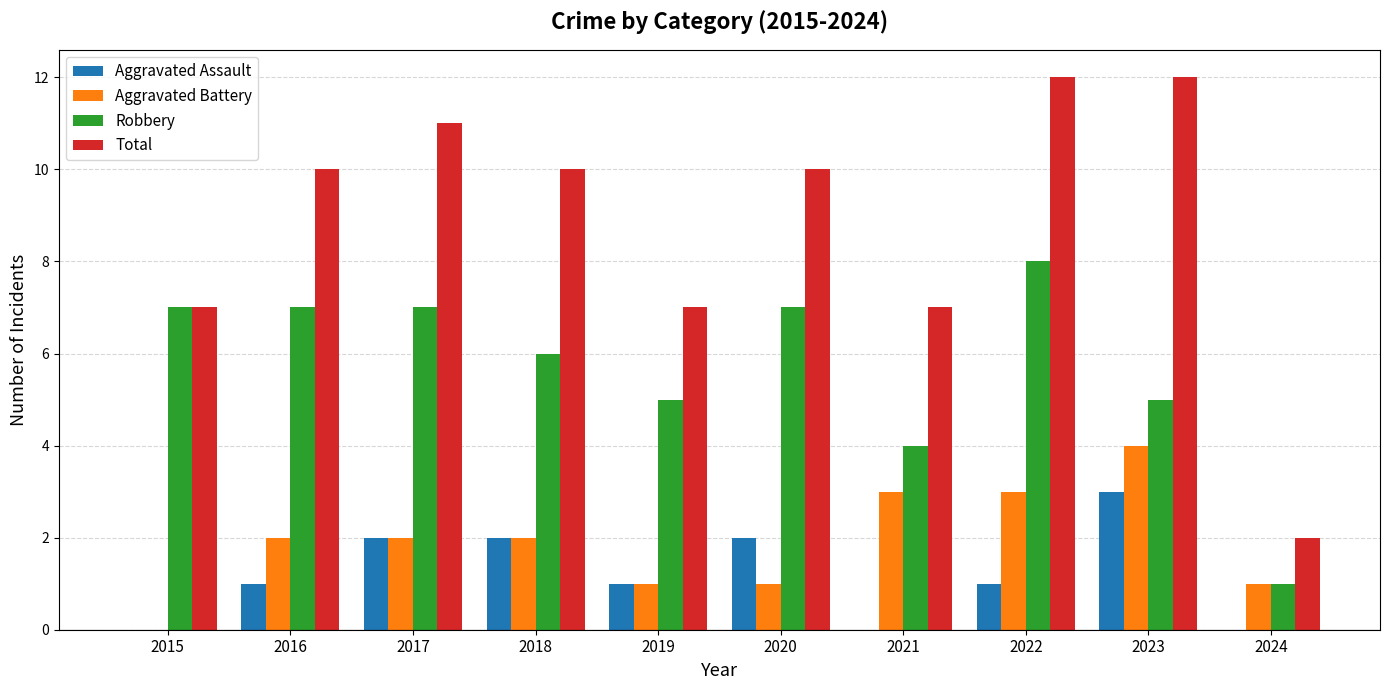

What is the total value across all series at 2017?

22